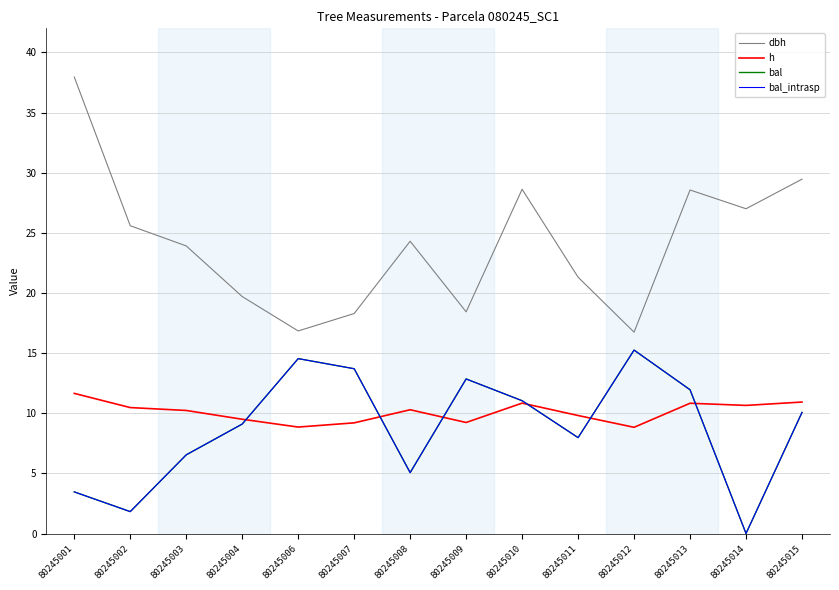

Does the chart display data point markers on the line(s)?

No